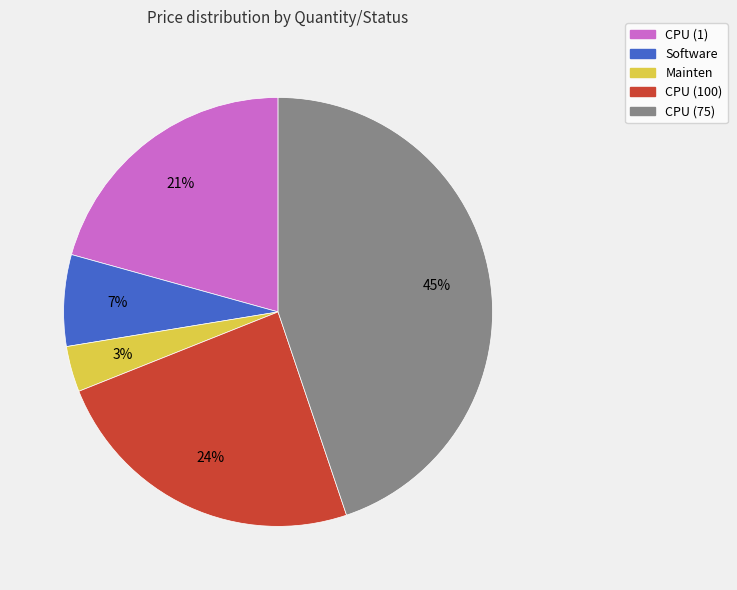

Rank the categories by value from highest to lowest.

CPU (75), CPU (100), CPU (1), Software, Mainten